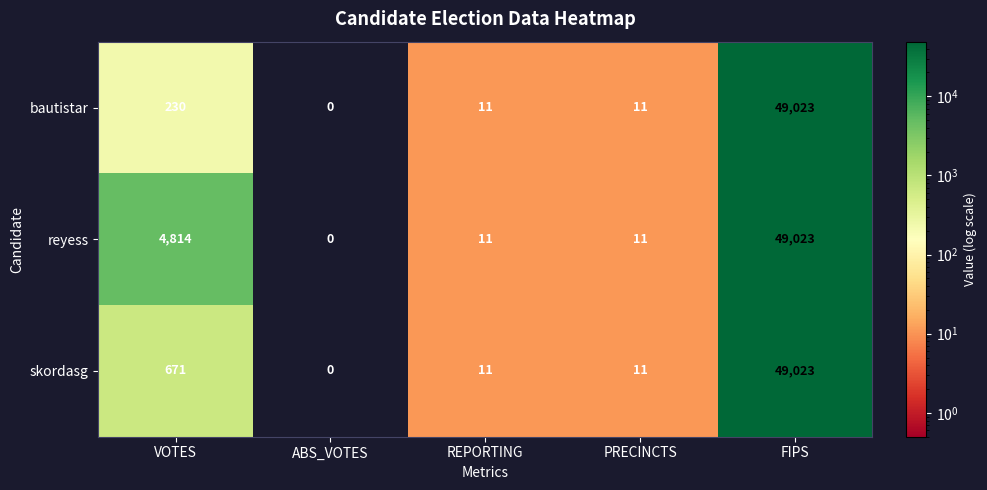

The value of skordasg at REPORTING is 11. True or false?

True